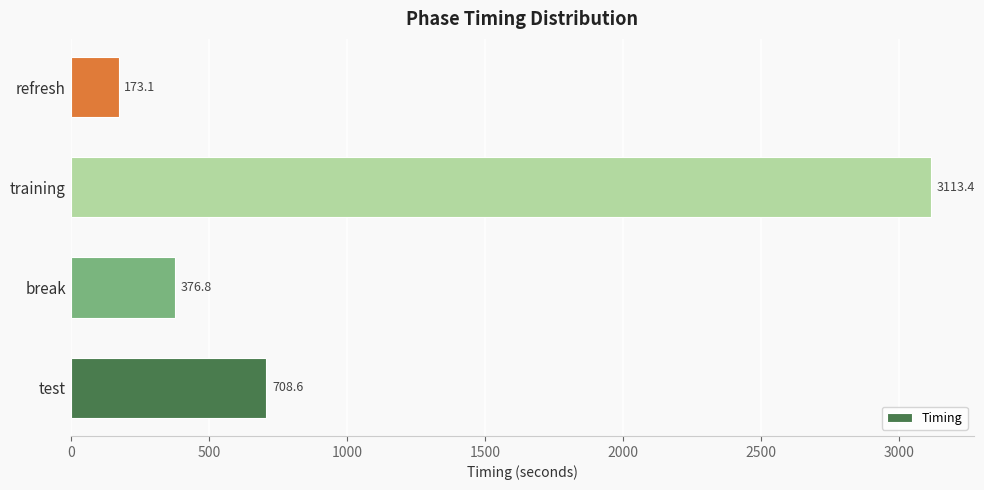

What is the difference between the maximum and minimum values?

2940.3